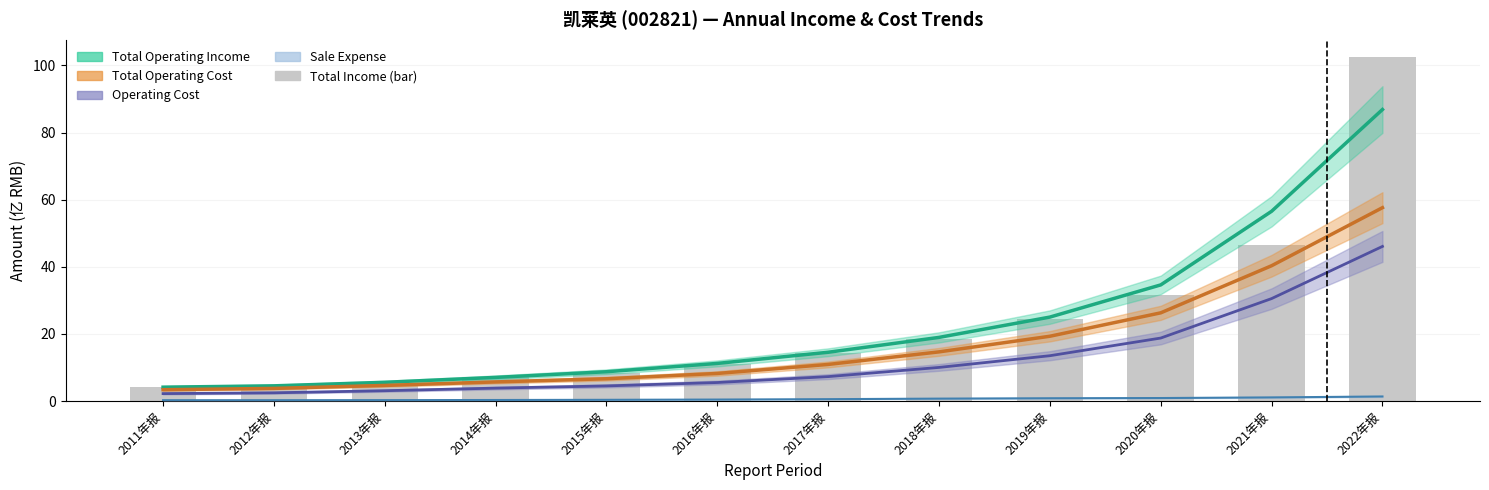

Reading left to right, list all the values displayed in this chart.

4.1	4.2	5.4	7.2	8.3	11.0	14.2	18.3	24.6	31.5	46.4	102.6